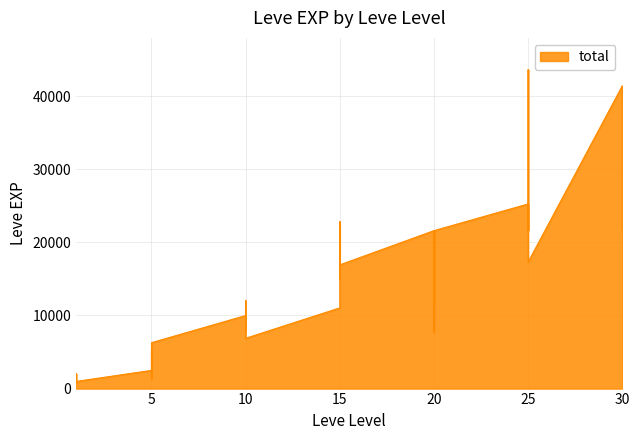

Which has a higher value, 10 or 1?

10